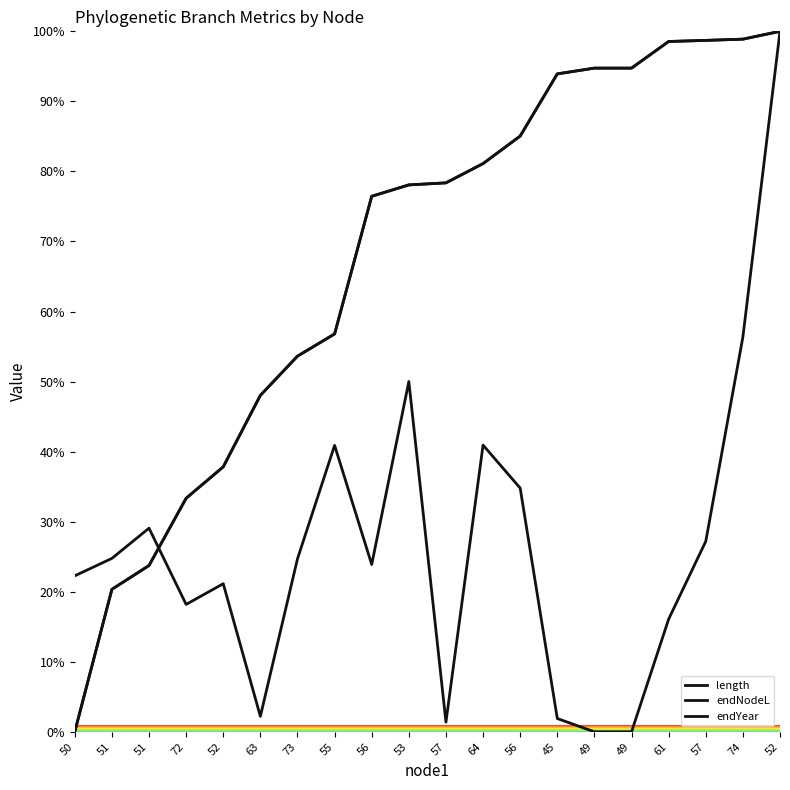

What is the average value of the endNodeL series?

67.6